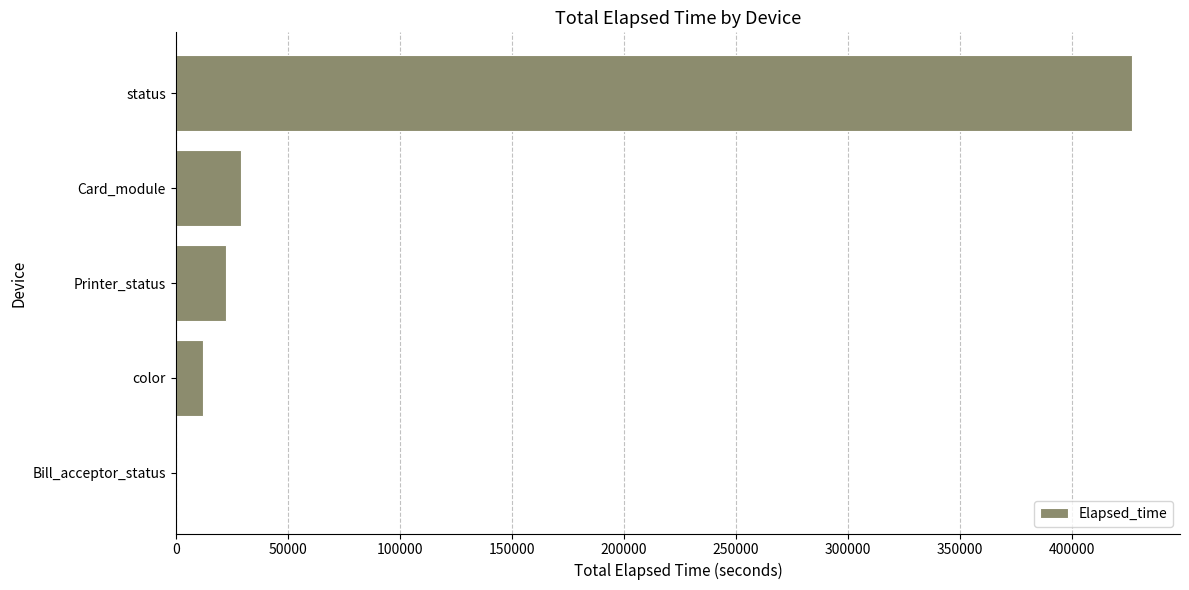

What is the sum of all values?

491095